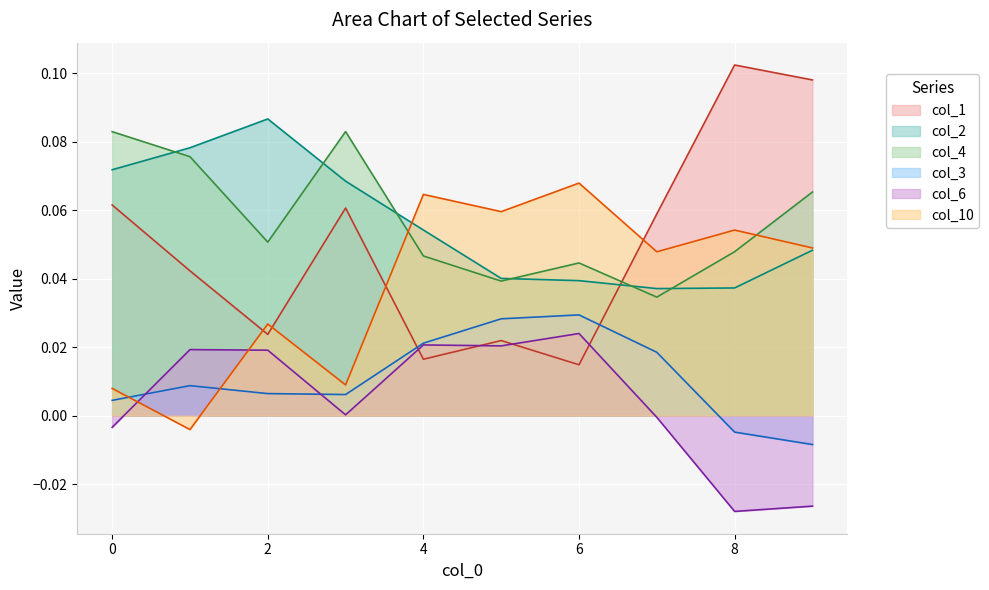

Is the value of col_1 at 1 greater than the value of col_10 at 9?

No